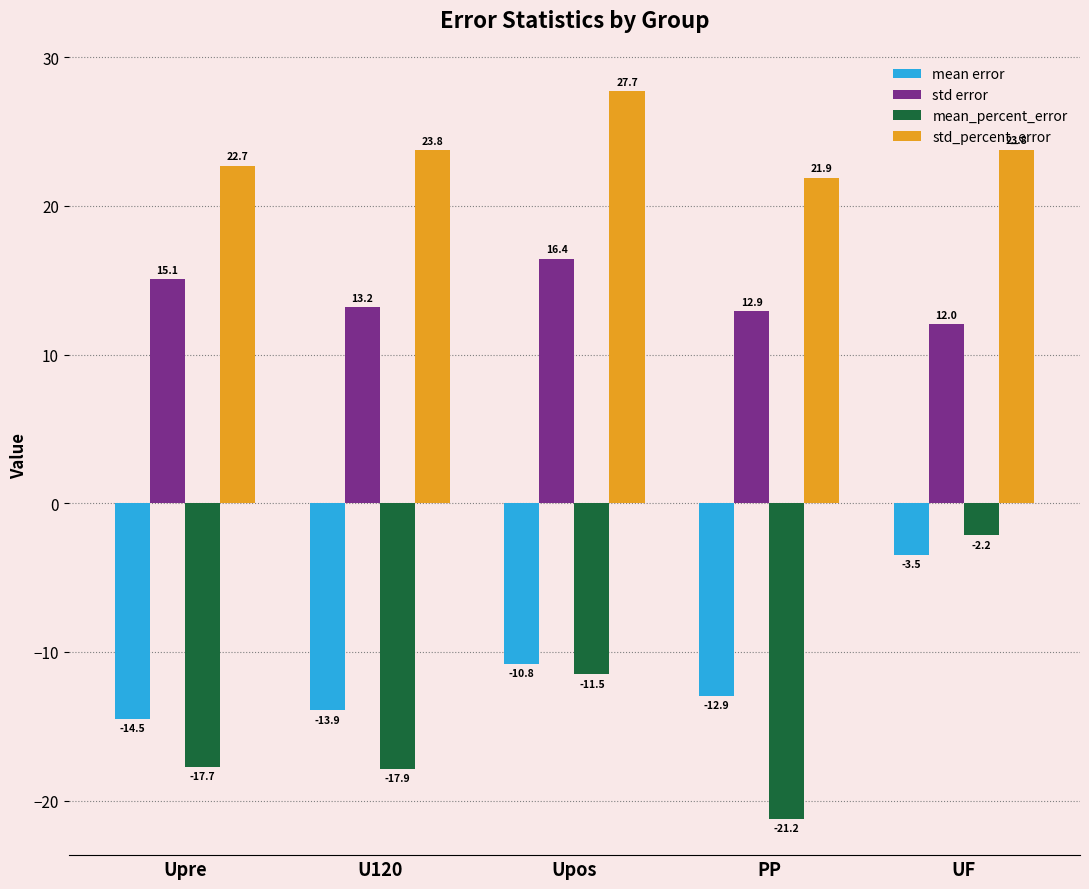

Reading left to right, what are all the values shown in this chart?

mean error: -14.5	-13.9	-10.8	-12.9	-3.5
std error: 15.1	13.2	16.4	12.9	12.0
mean_percent_error: -17.7	-17.9	-11.5	-21.2	-2.2
std_percent_error: 22.7	23.8	27.7	21.9	23.8